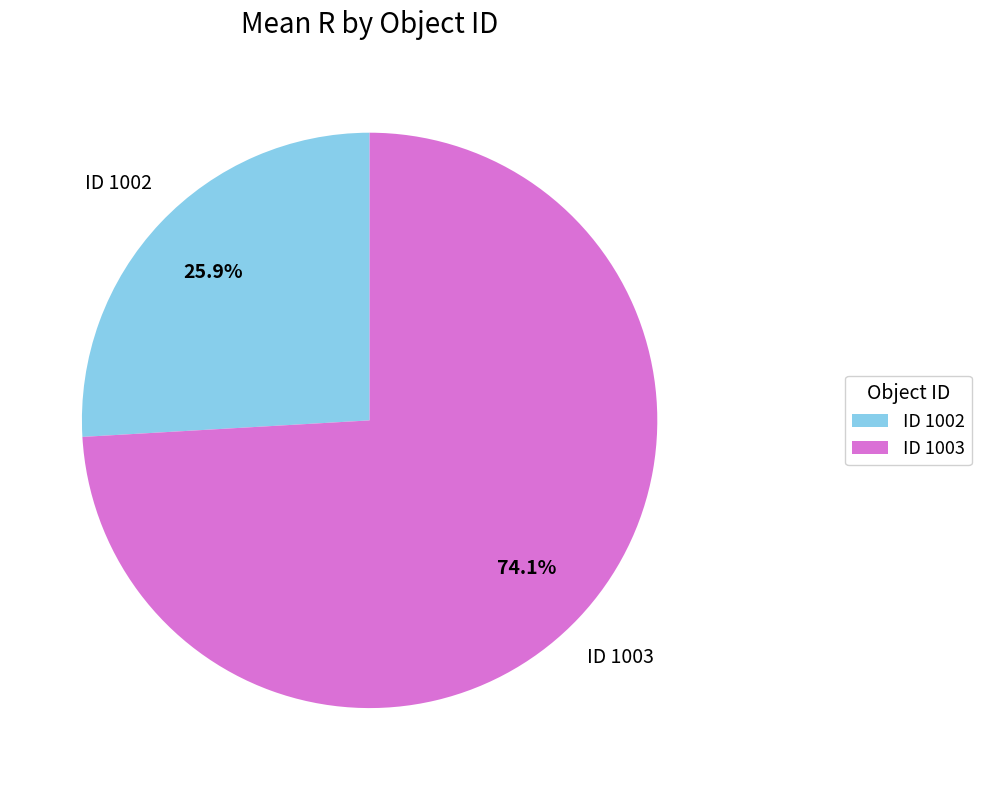

Which category has the biggest portion of the pie?

ID 1003